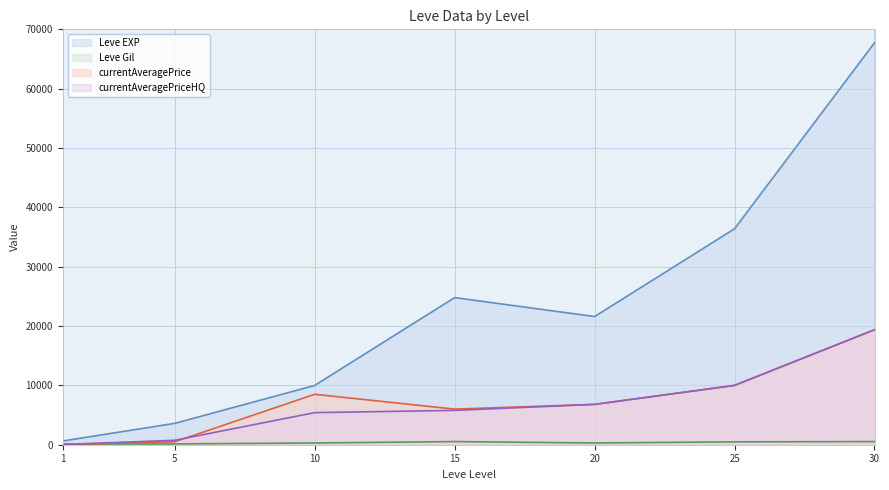

Between which two adjacent categories do Leve Gil and currentAveragePrice first intersect?

1 and 5